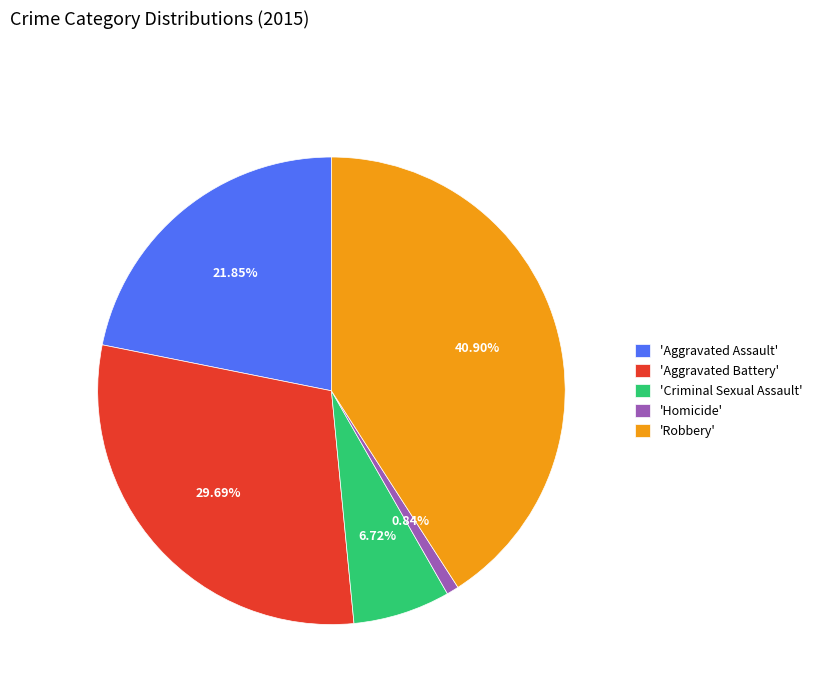

Is the sum of 'Robbery' and 'Homicide' greater than half?

No